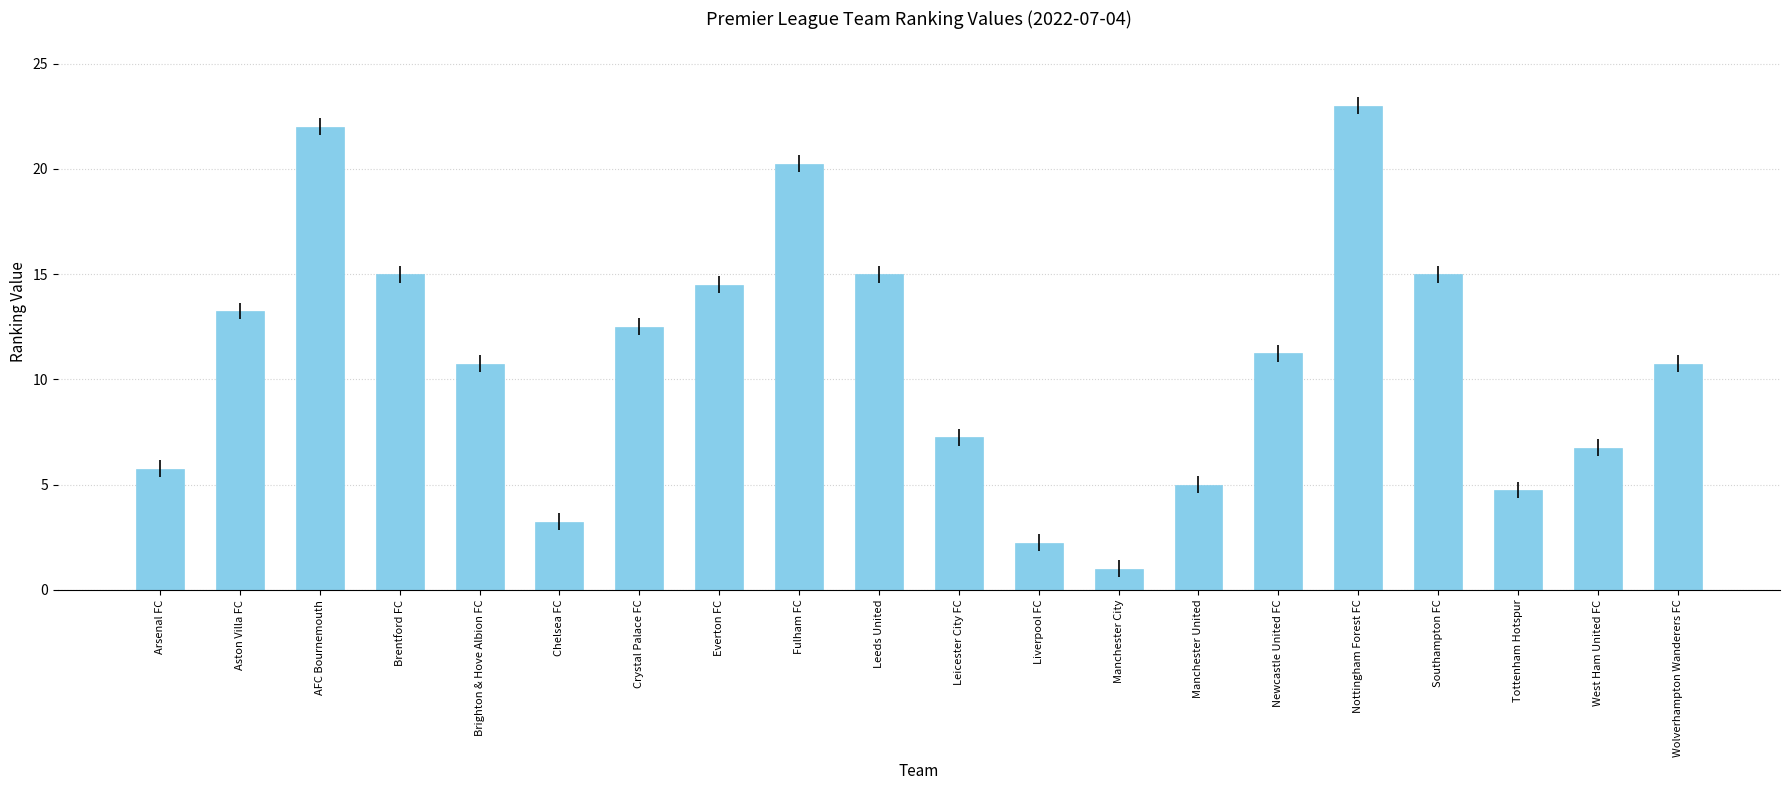

How many series are shown in this chart?

1